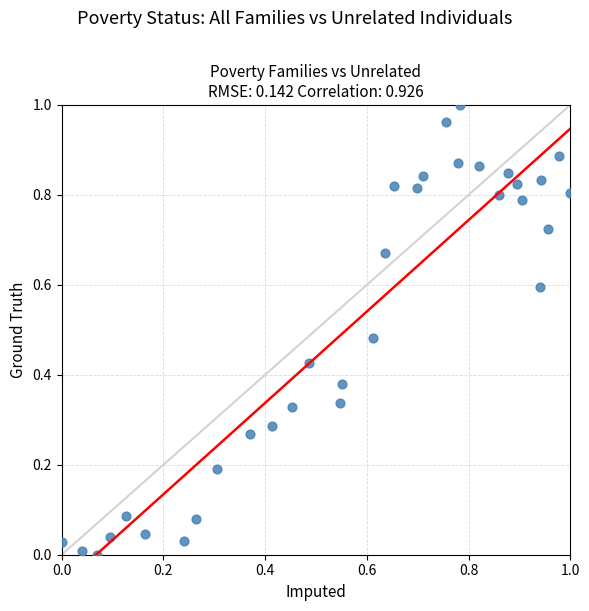

How many data points are displayed?

33